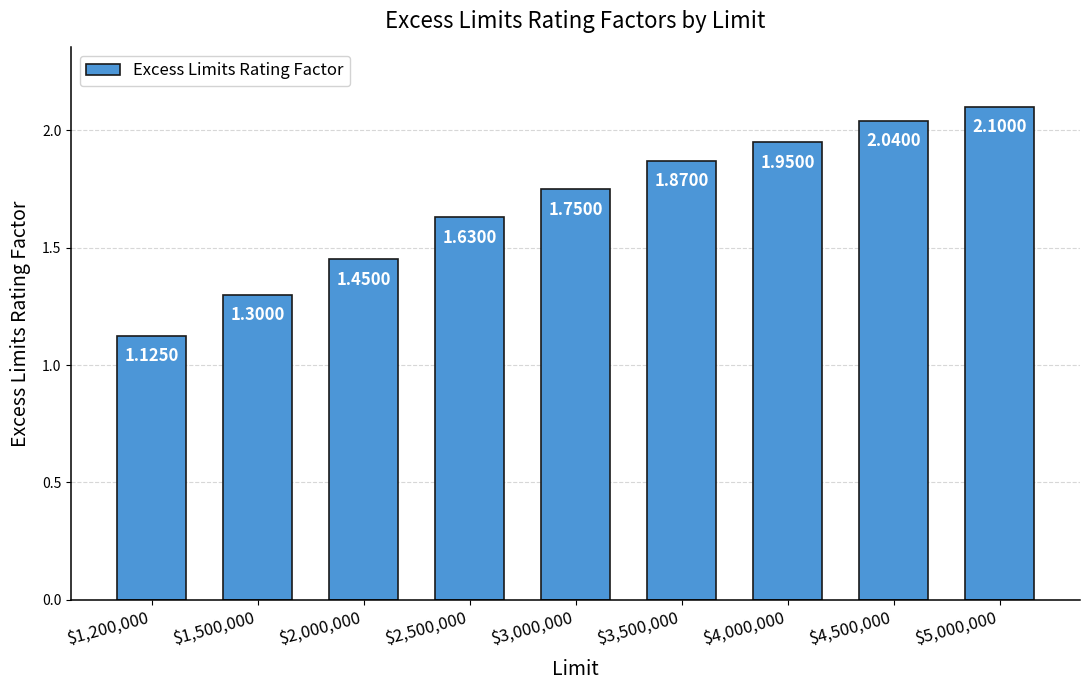

What position from the left is $1,500,000?

2